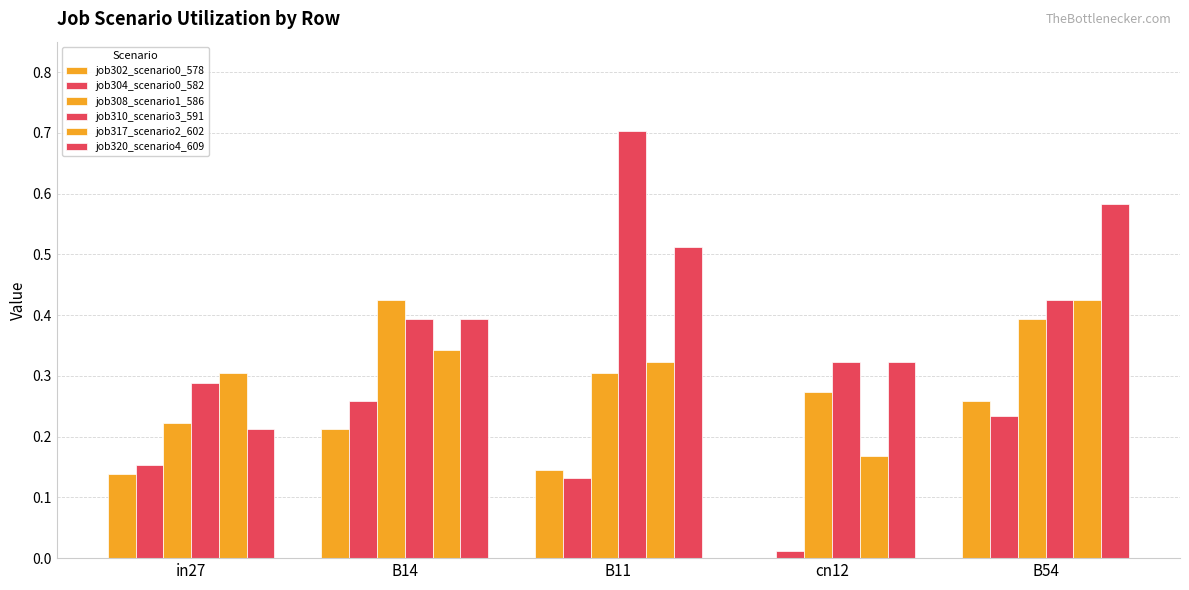

List the series in order of their peak value, lowest first.

job302_scenario0_578, job304_scenario0_582, job308_scenario1_586, job317_scenario2_602, job320_scenario4_609, job310_scenario3_591